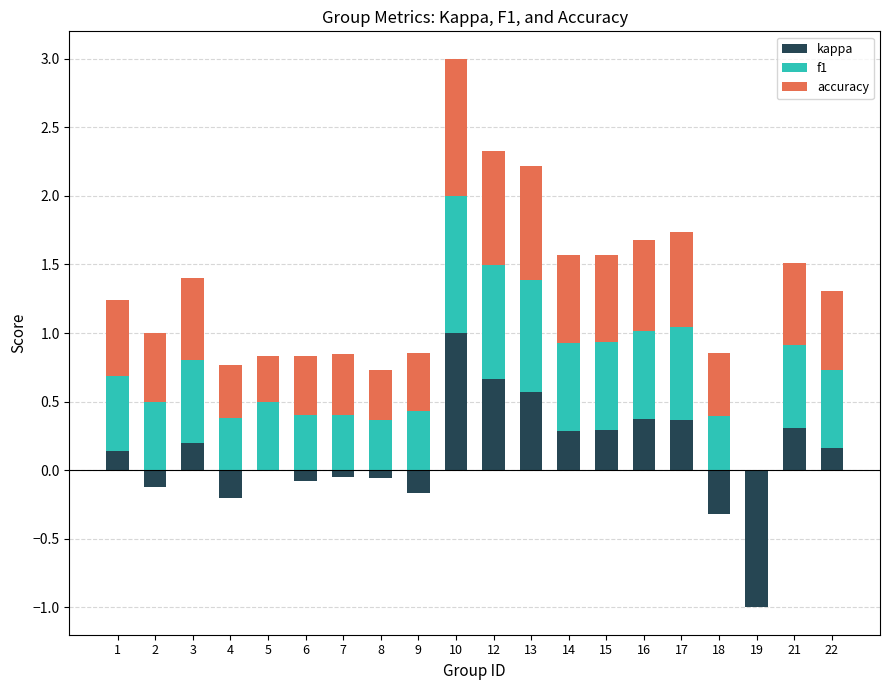

How many bars are there in total?

60